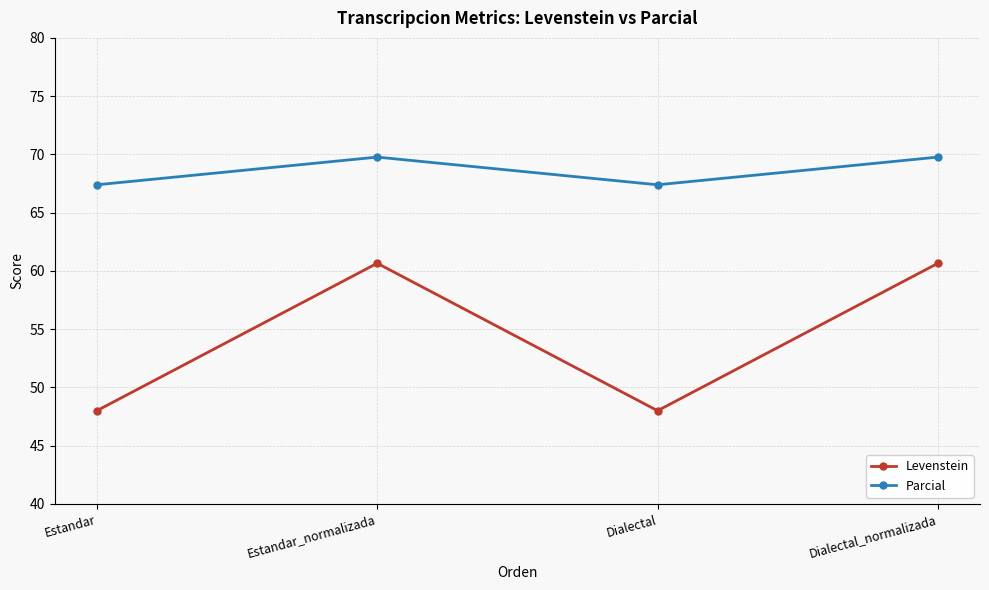

Which series changed the most between Estandar_normalizada and Dialectal?

Levenstein